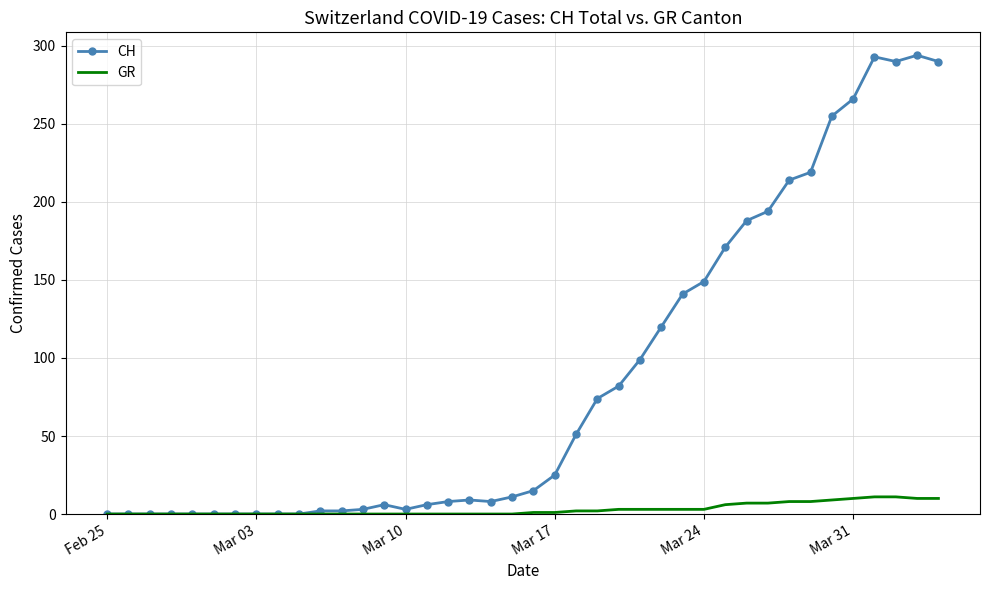

What is the maximum value shown in the chart?

294